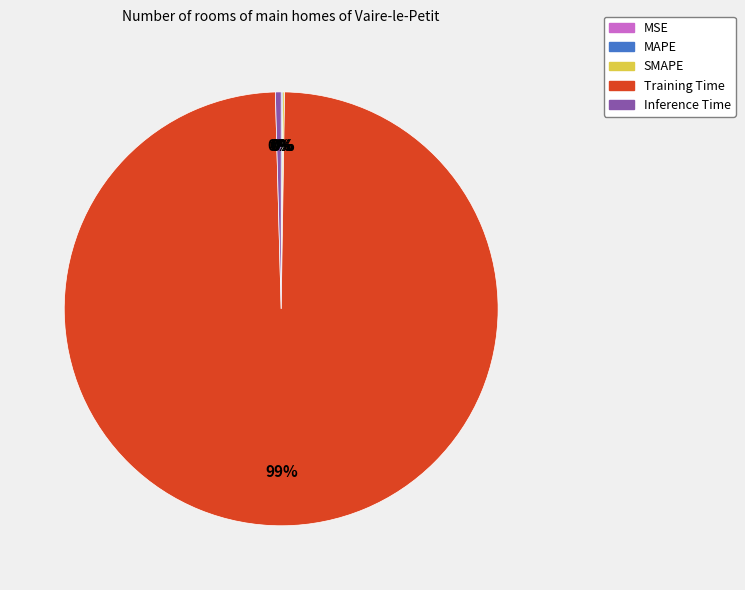

Is there a majority slice in this chart?

Yes